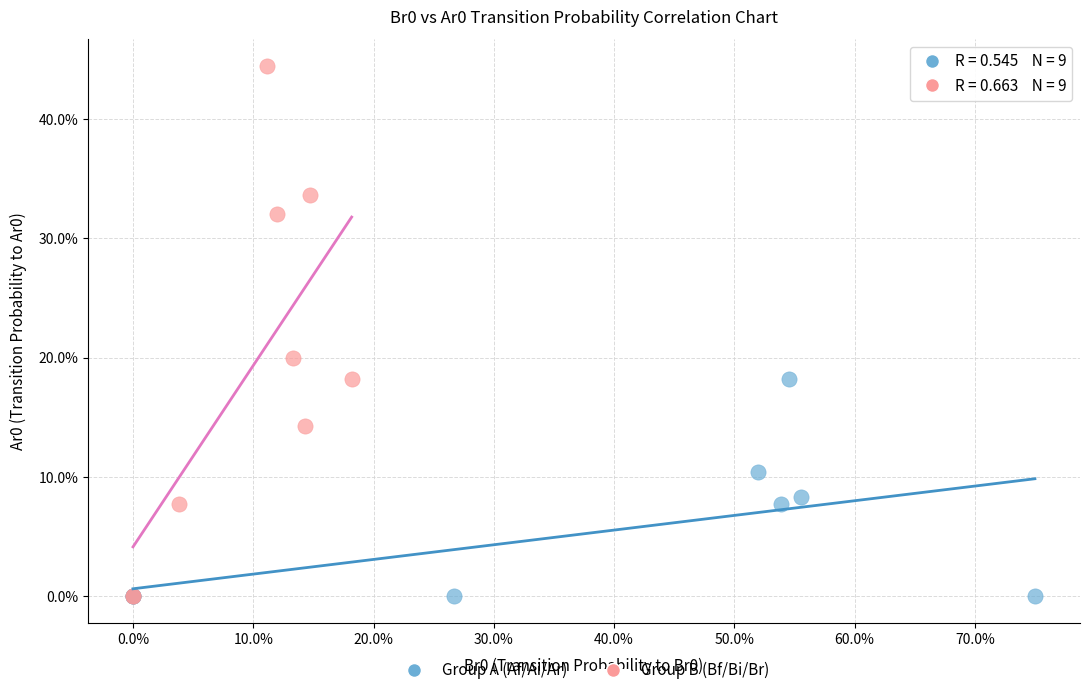

Which series reaches the maximum Y coordinate?

Group B (Bf/Bi/Br)